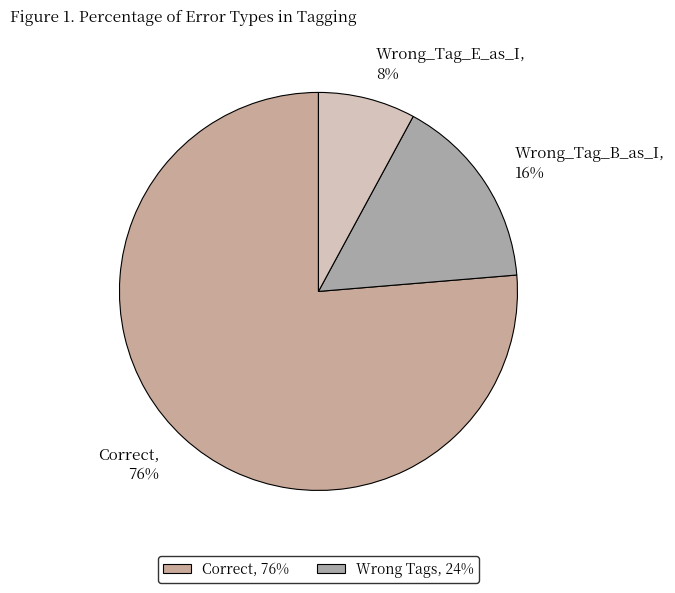

How many segments does this pie chart have?

3